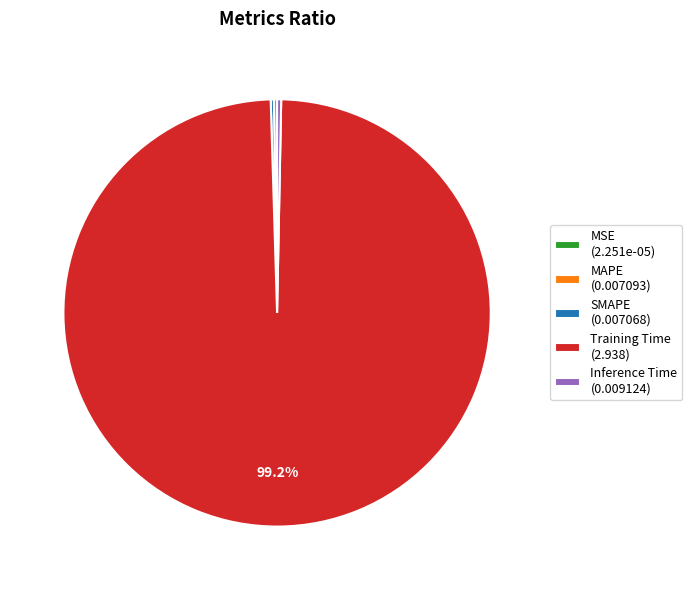

Combined, do Inference Time (0.009124) and Training Time (2.938) account for over 50%?

Yes